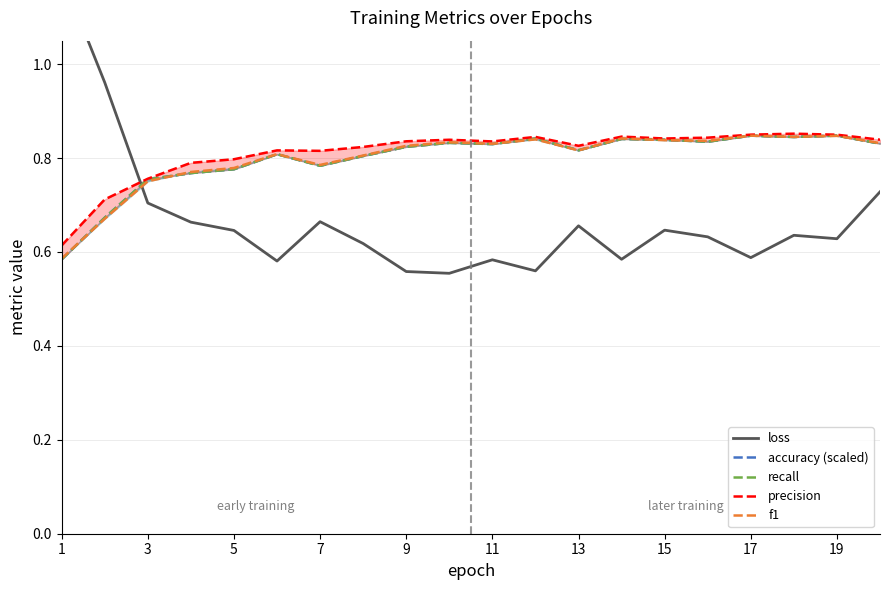

True or false: accuracy (scaled) has a value of 0.8 at 5.

True